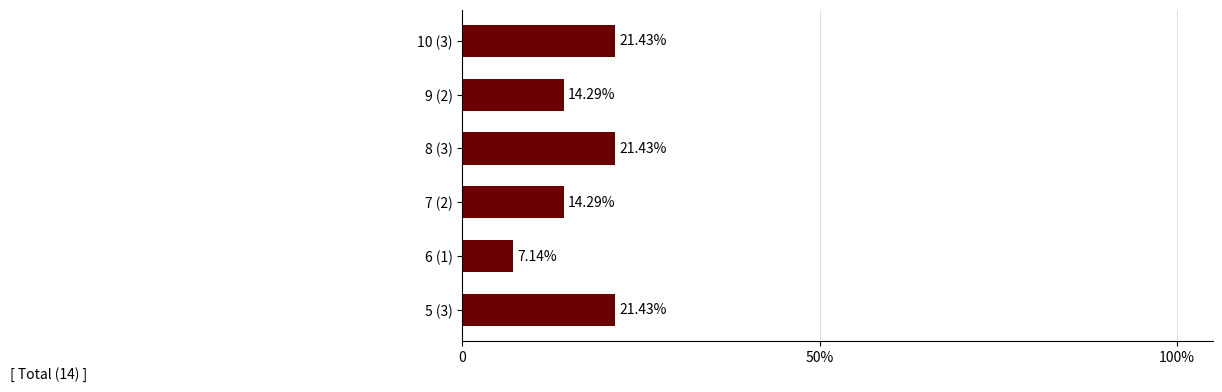

How many data points does each series have?

6